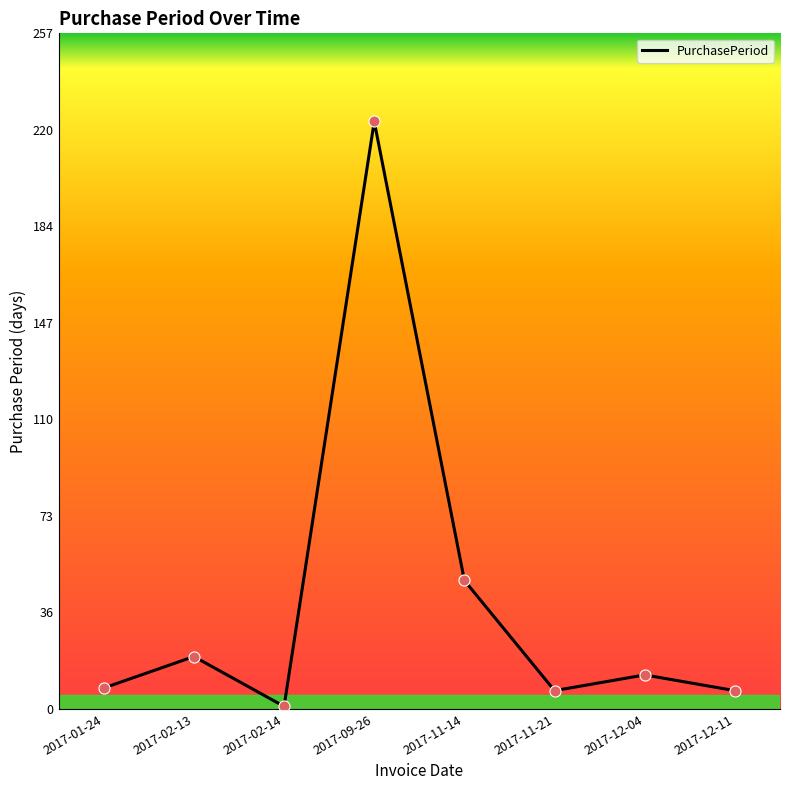

What is the change in value from 2017-11-14 to 2017-11-21?

-42